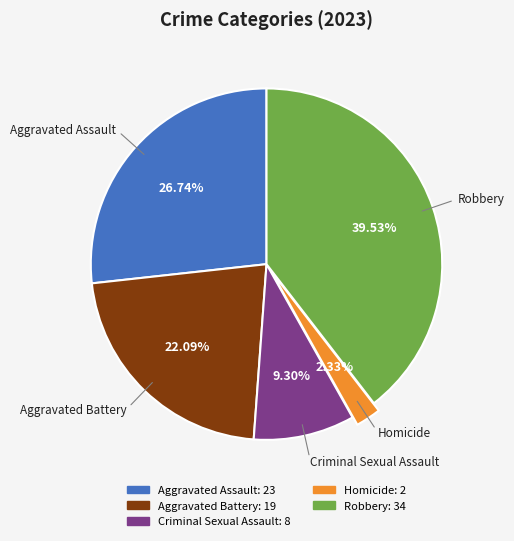

How many slices are in this pie chart?

5